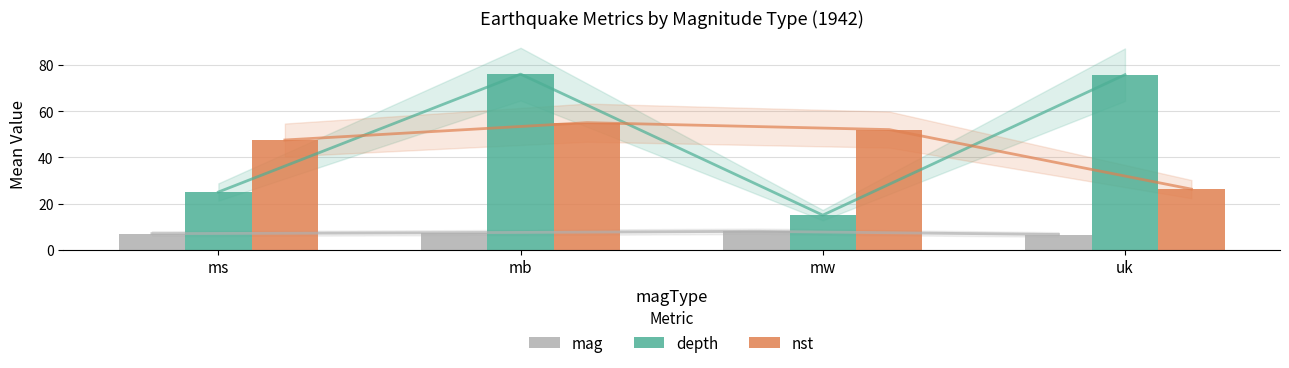

What is the value of the depth bar at the 2nd from the left?

76.0